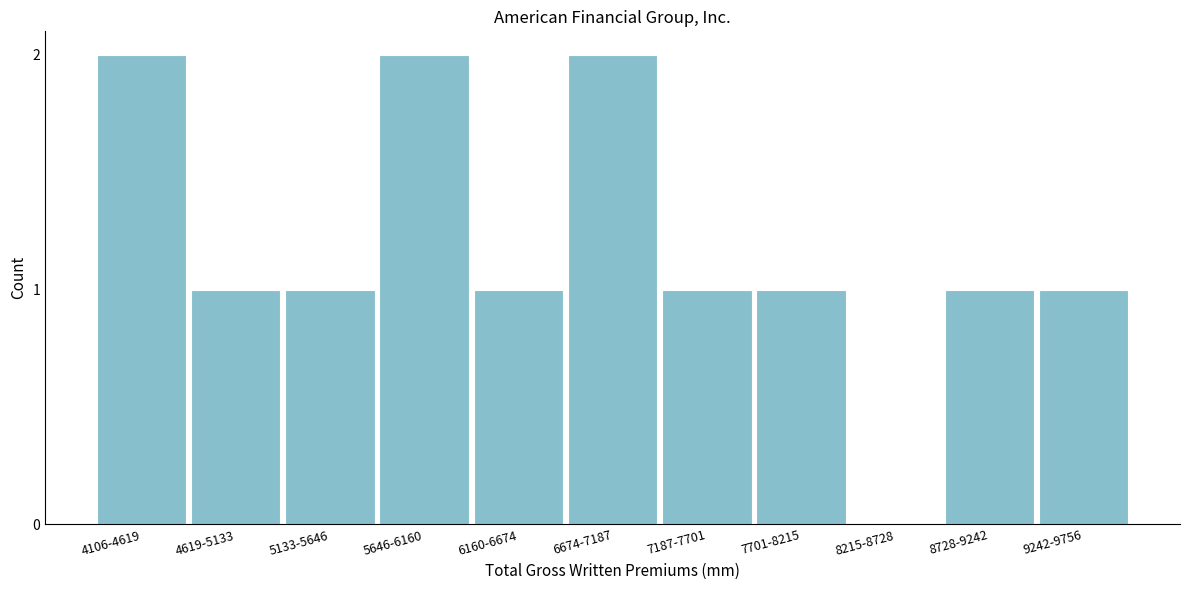

Reading right to left, extract all data points from this chart.

9242-9756=1	8728-9242=1	8215-8728=0	7701-8215=1	7187-7701=1	6674-7187=2	6160-6674=1	5646-6160=2	5133-5646=1	4619-5133=1	4106-4619=2